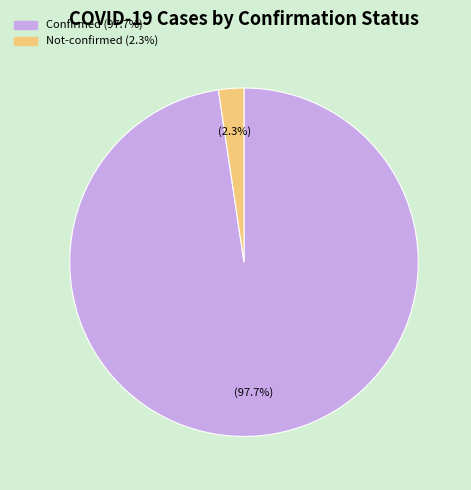

Is there any slice that represents more than half of the pie?

Yes